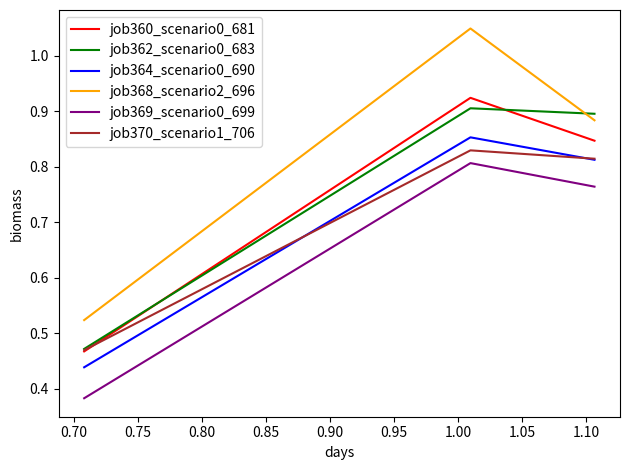

Which series has the largest range (max minus min)?

job368_scenario2_696